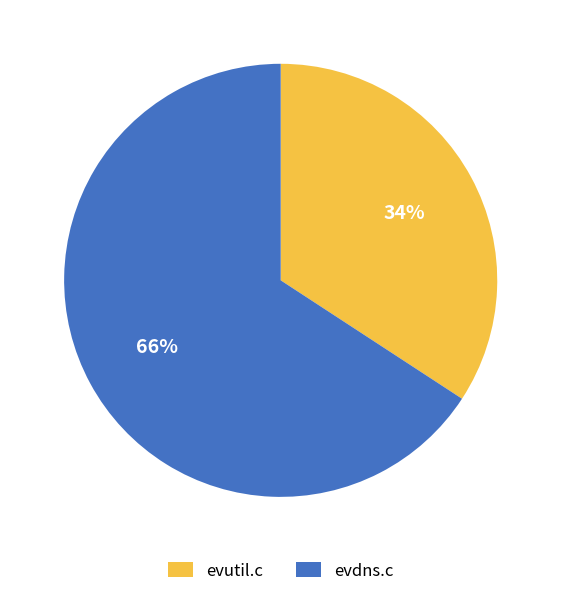

Which has a higher value, evutil.c or evdns.c?

evdns.c